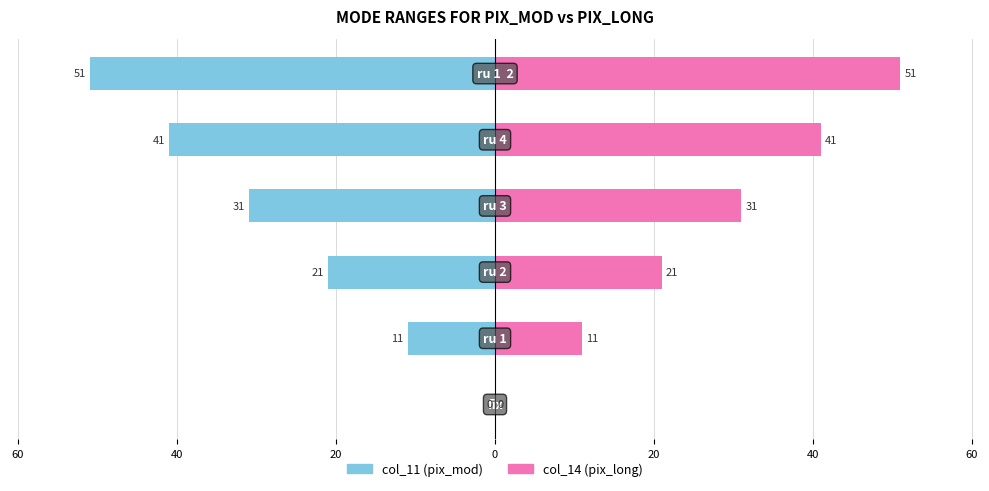

Count the col_14 (pix_long) values in the range 11 to 41.

4